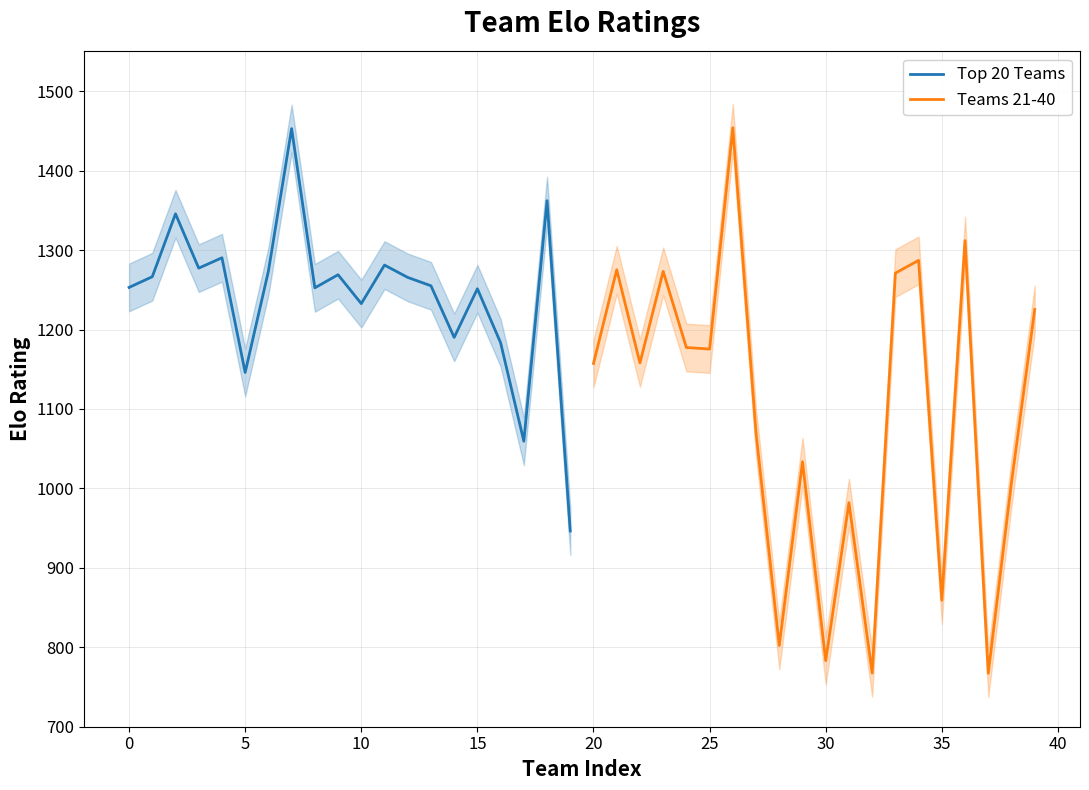

What is the average value of the Top 20 Teams series?

1242.6